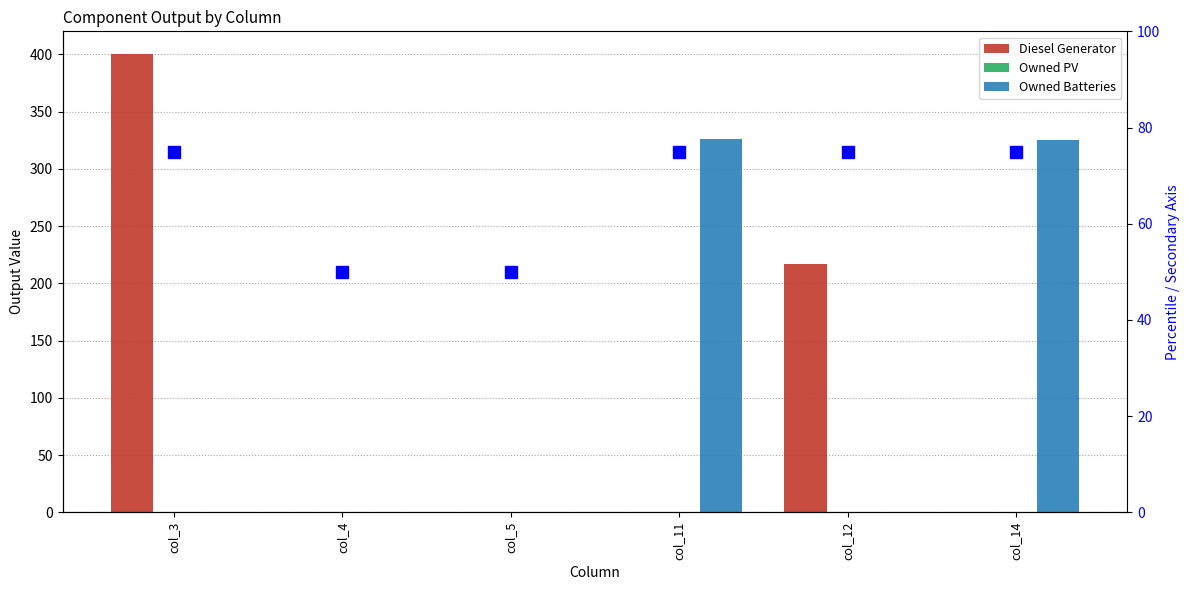

What is the spread (max minus min) of values at col_11?

326